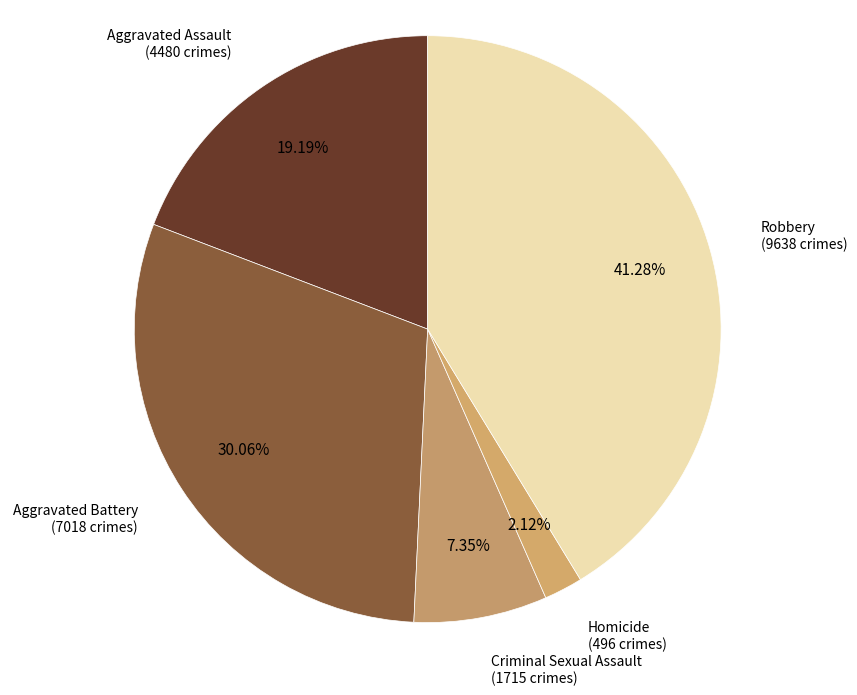

Which slice is the smallest?

Homicide